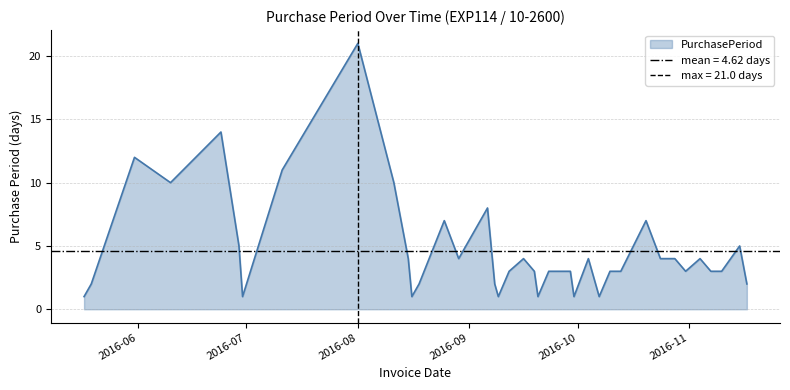

What is the difference between the values at 2016-09-26 and 2016-08-29?

1